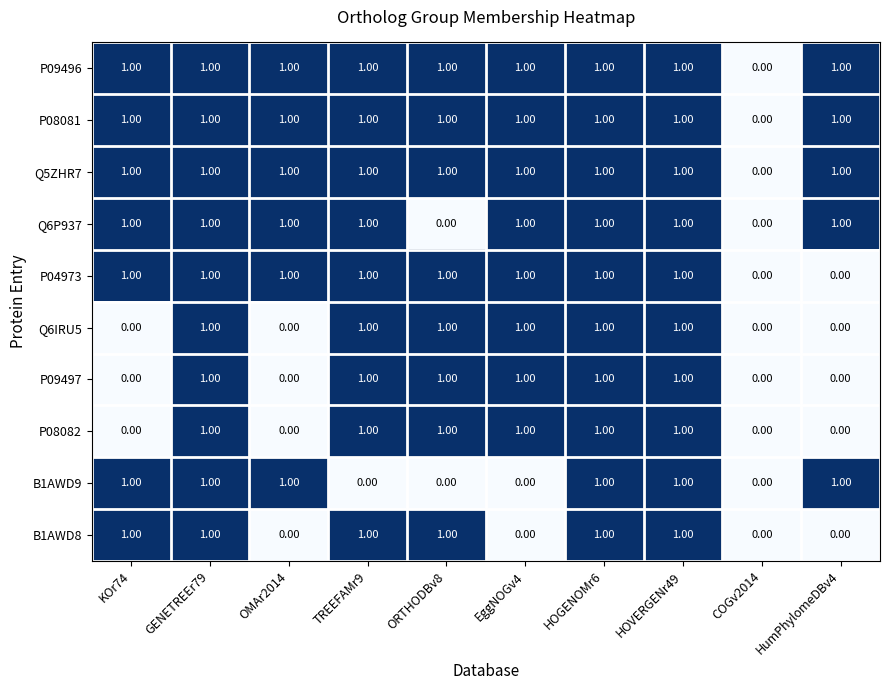

How many categories are shown in the chart?

10